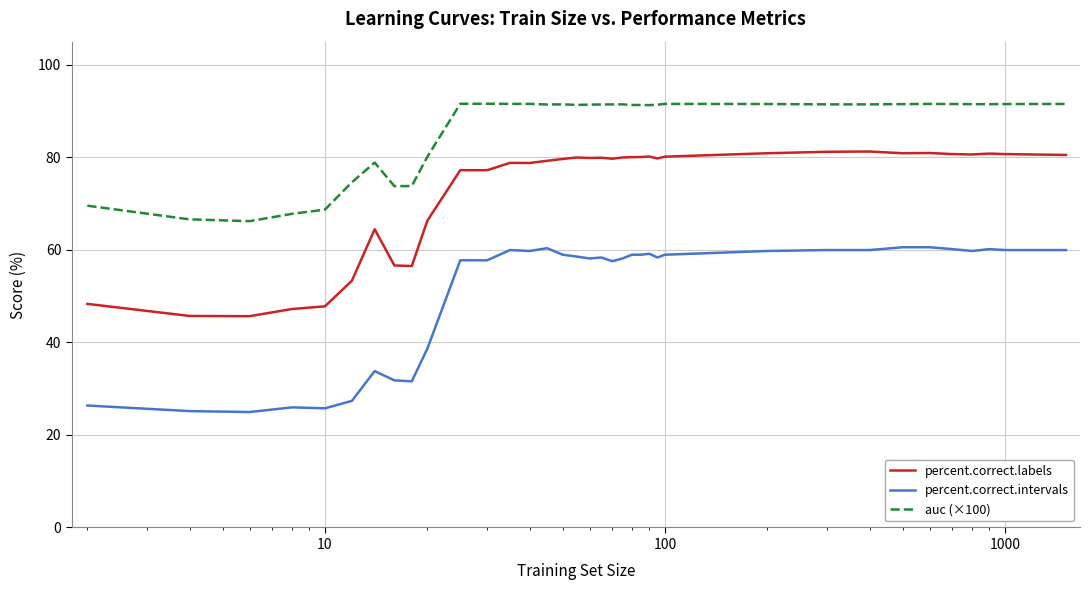

What are all the series names shown in the legend?

percent.correct.labels, percent.correct.intervals, auc (×100)